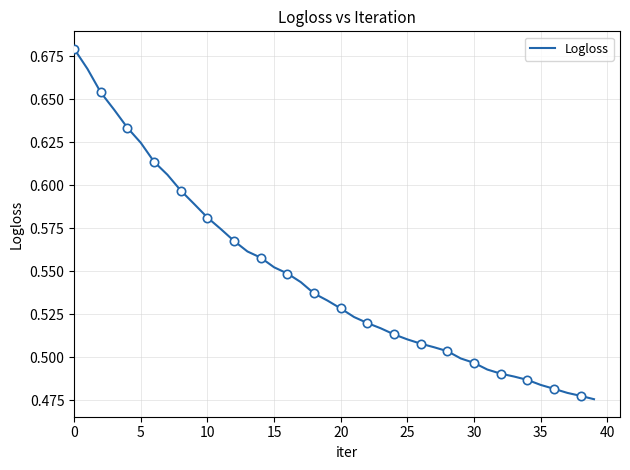

What is the difference between the maximum and minimum values?

0.2